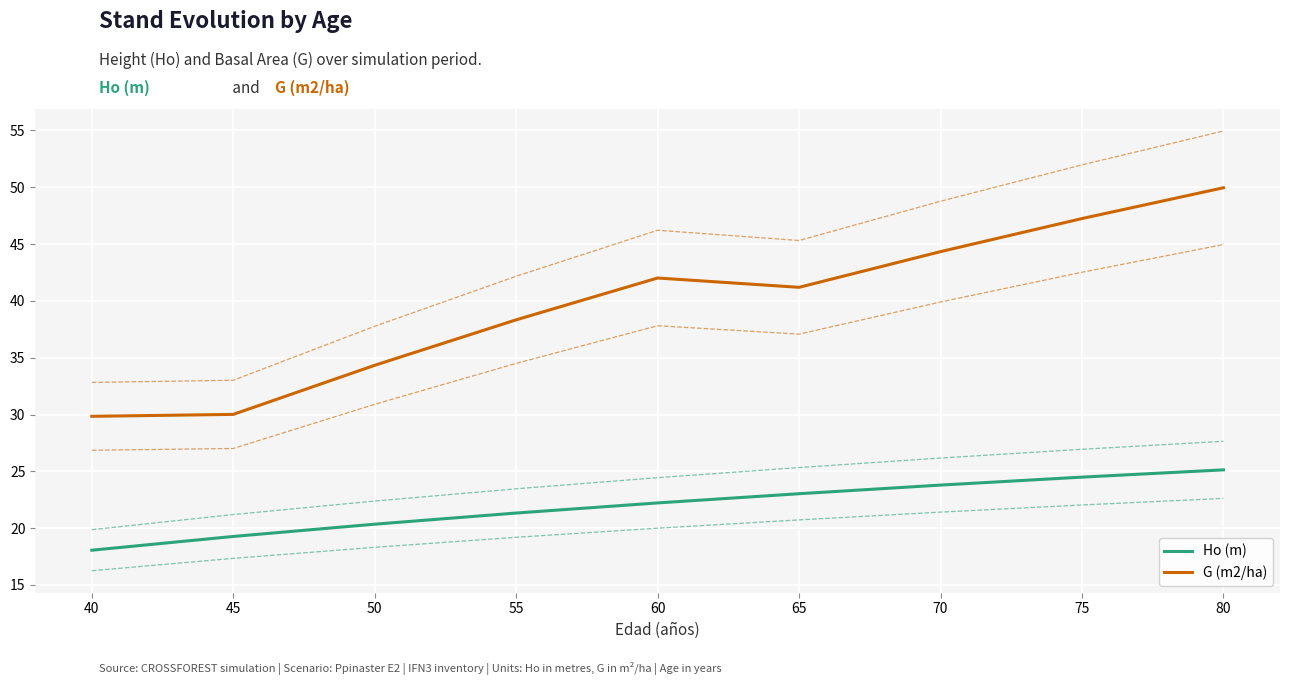

Reading left to right, what are all the values shown in this chart?

Ho (m): 18.1	19.3	20.4	21.3	22.2	23.0	23.8	24.5	25.1
Ho (m) upper band: 19.9	21.2	22.4	23.5	24.4	25.3	26.2	26.9	27.6
Ho (m) lower band: 16.3	17.3	18.3	19.2	20.0	20.7	21.4	22.0	22.6
G (m2/ha): 29.8	30.0	34.3	38.3	42.0	41.2	44.3	47.2	50.0
G (m2/ha) upper band: 32.8	33.0	37.8	42.2	46.2	45.3	48.8	52.0	54.9
G (m2/ha) lower band: 26.9	27.0	30.9	34.5	37.8	37.1	39.9	42.5	45.0